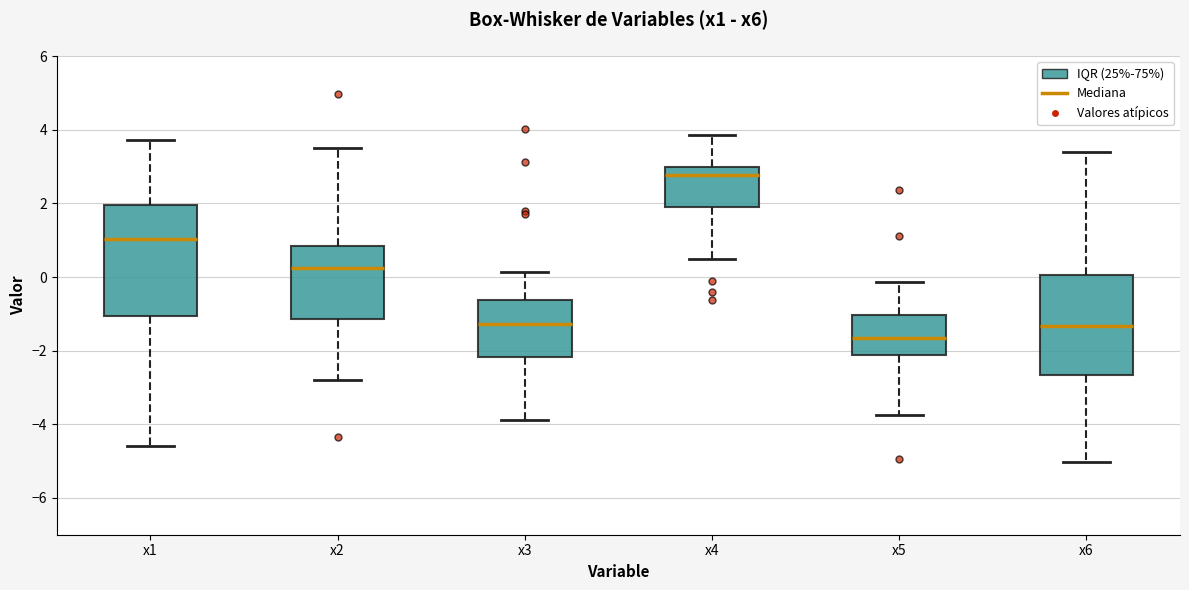

Reading left to right, read every box against the y-axis: the position of its median line, the range the box covers, and the ends of its whiskers. The values are not printed on the chart, so give them approximately, as read against the axis.

x1: median 1.0, box -1.0 to 2.0, whiskers -4.6 to 3.8
x2: median 0.2, box -1.2 to 0.8, whiskers -2.8 to 3.4
x3: median -1.2, box -2.2 to -0.6, whiskers -3.8 to 0.2
x4: median 2.8, box 1.8 to 3.0, whiskers 0.6 to 3.8
x5: median -1.6, box -2.2 to -1.0, whiskers -3.8 to -0.2
x6: median -1.4, box -2.6 to 0.0, whiskers -5.0 to 3.4